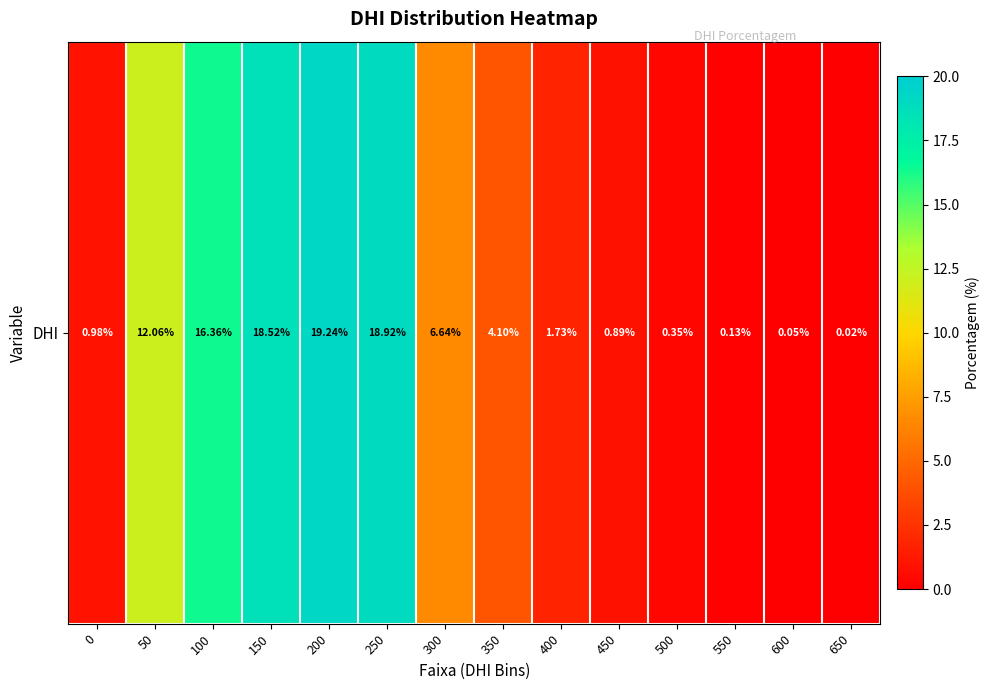

What is the change in value from 100 to 350?

-12.3